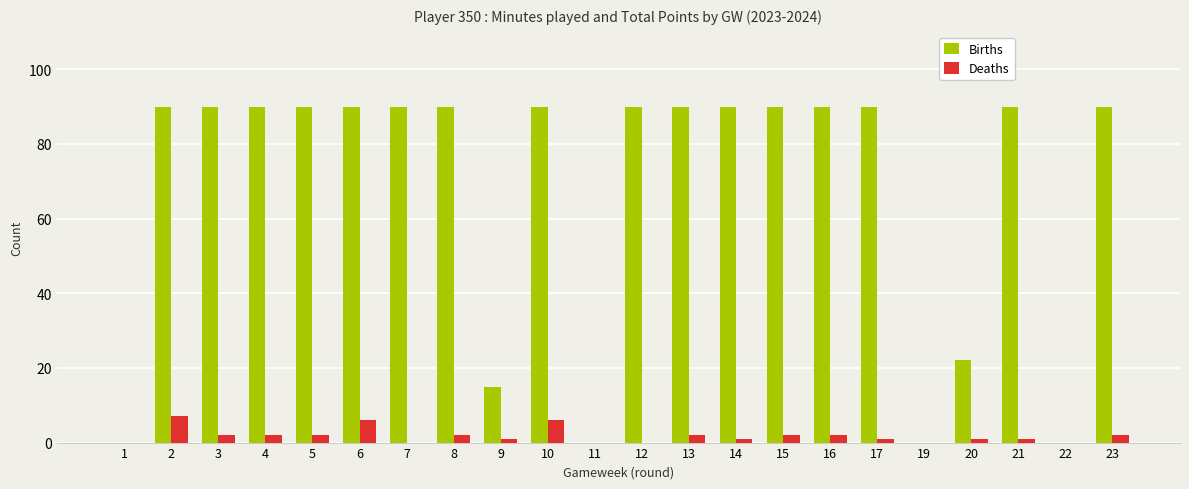

True or false: Deaths has a value of 2 at 23.

True